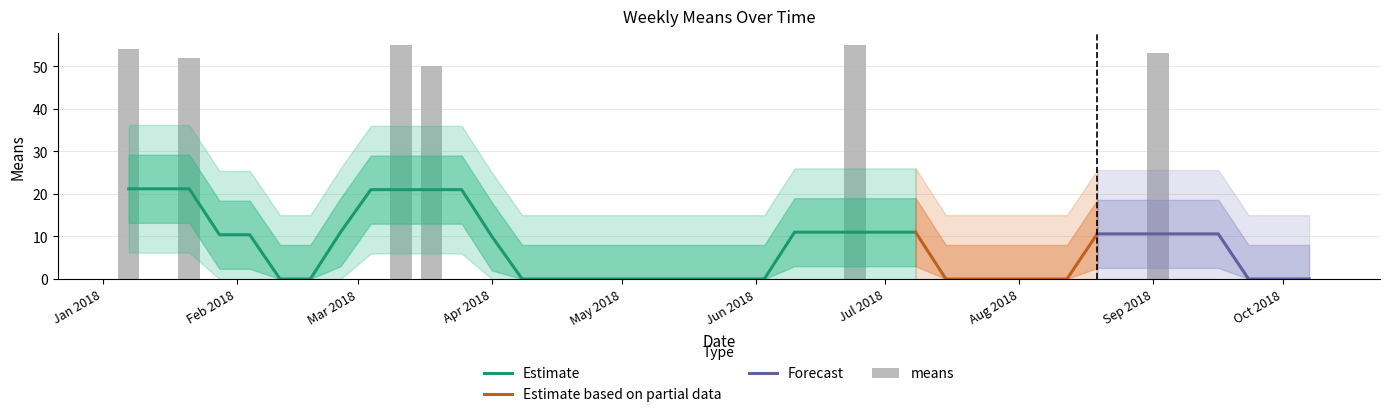

What is the average value?

8